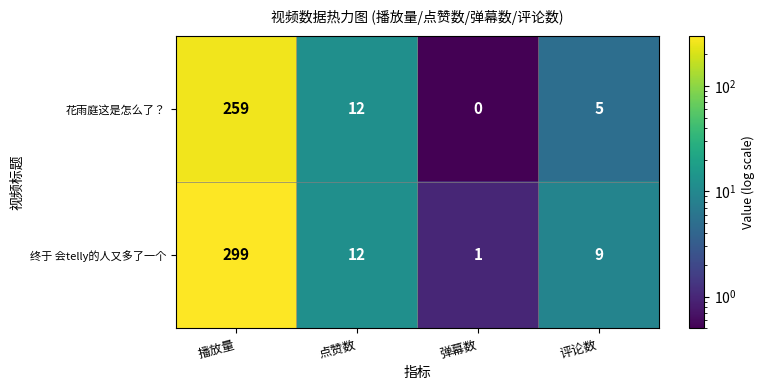

Is it true that 终于 会telly的人又多了一个 equals 4 at 点赞数?

False